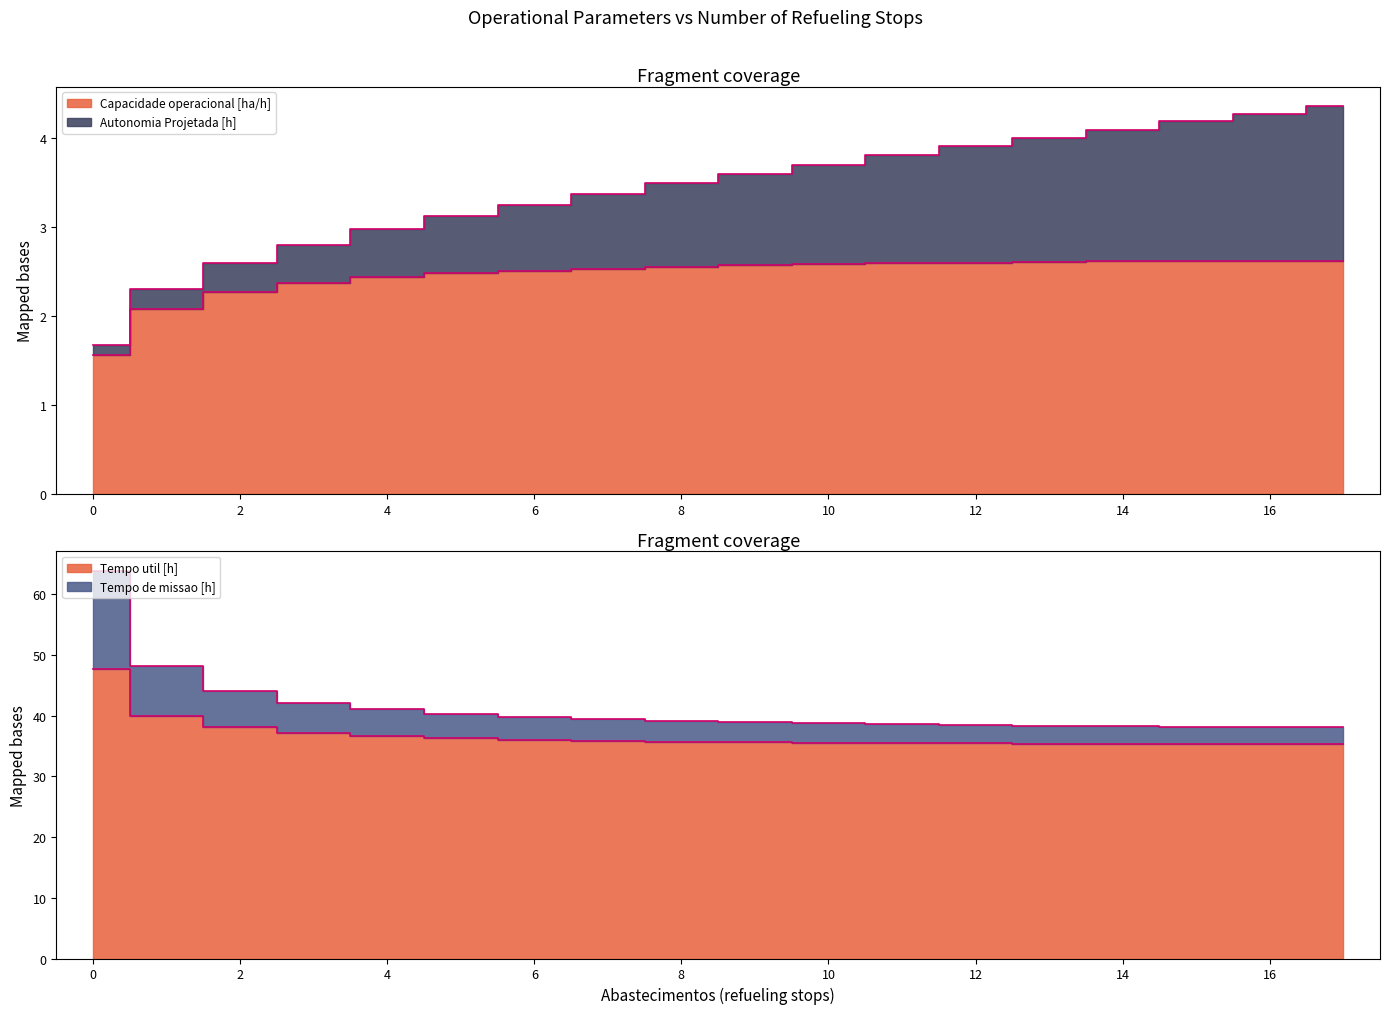

Where is the first local minimum for Tempo util [h]?

16